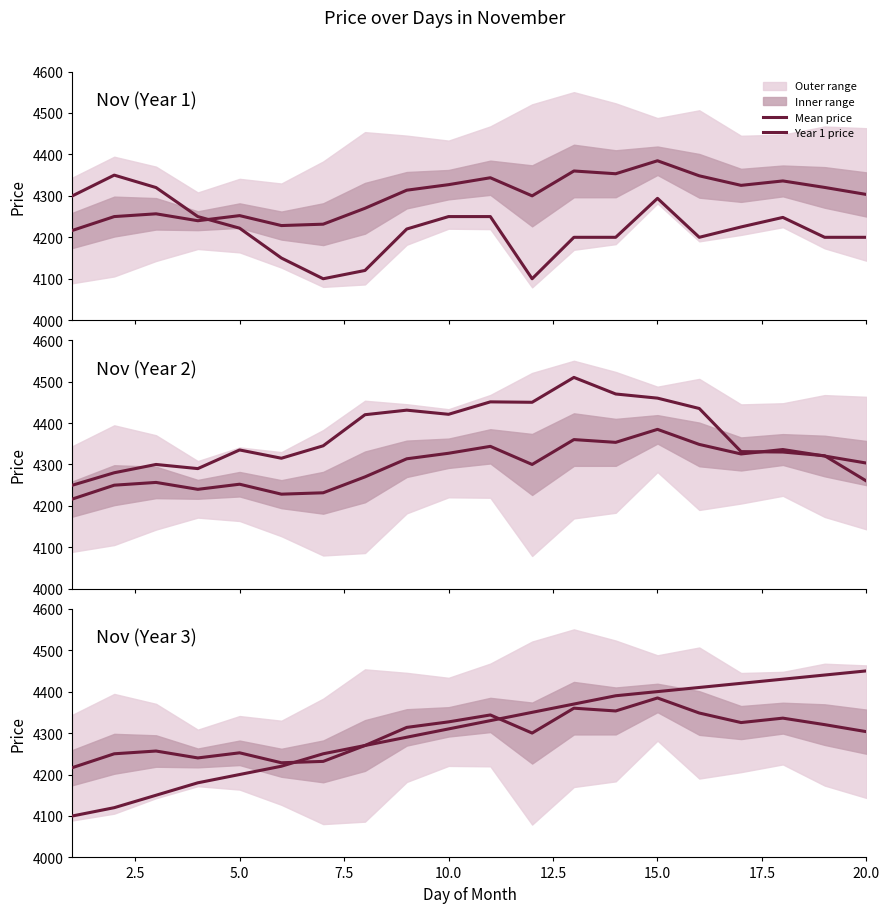

List the series in order of their peak value, highest first.

Year 2 price, Year 3 price, Mean price, Year 1 price